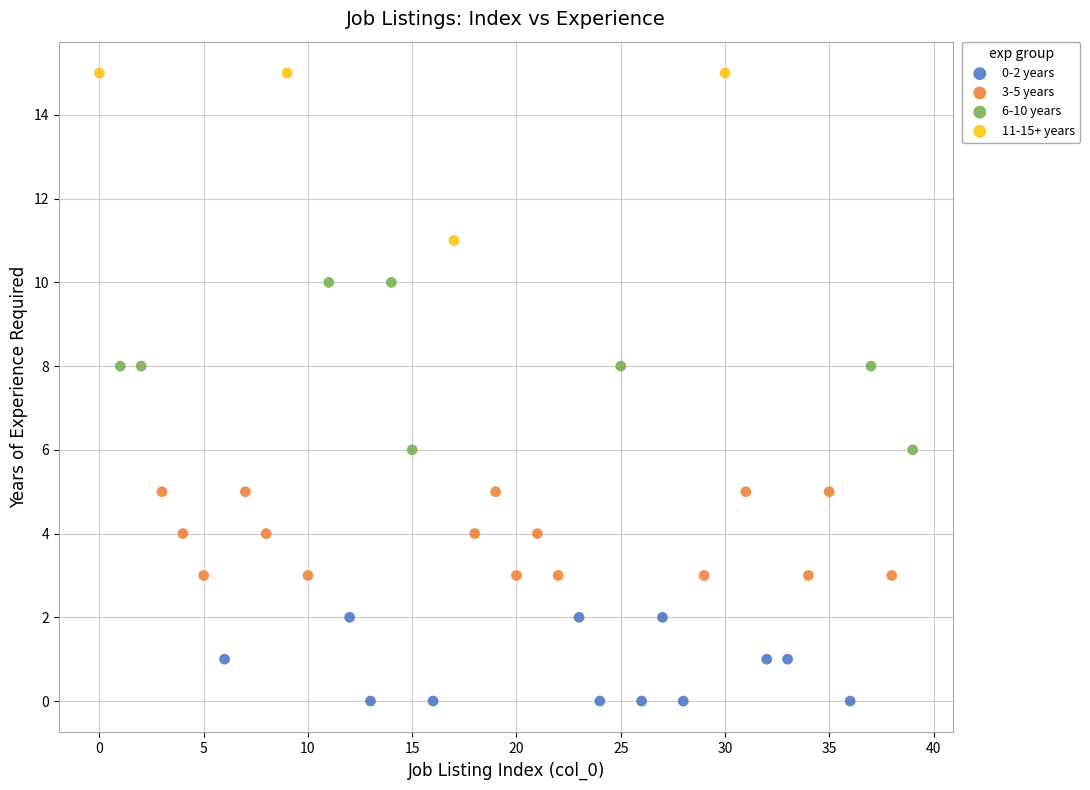

Which series contains the lowest Y value?

0-2 years